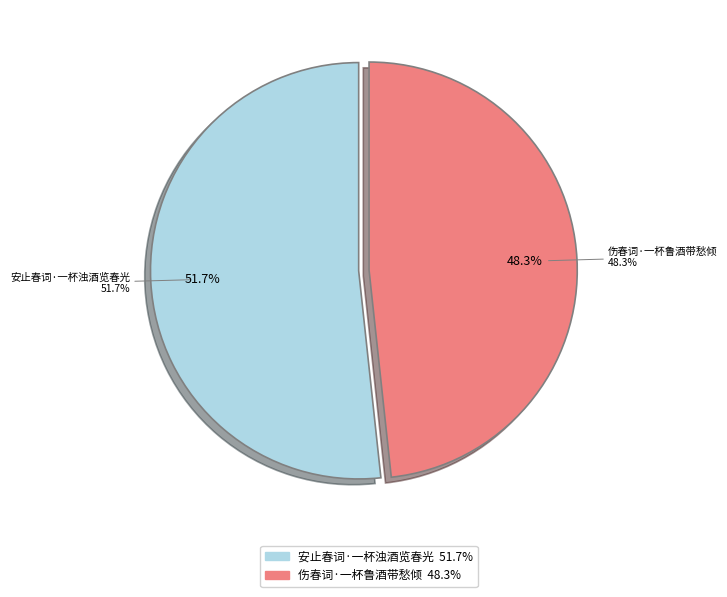

Is it true that 伤春词·一杯鲁酒带愁倾 is 43% of the pie?

False